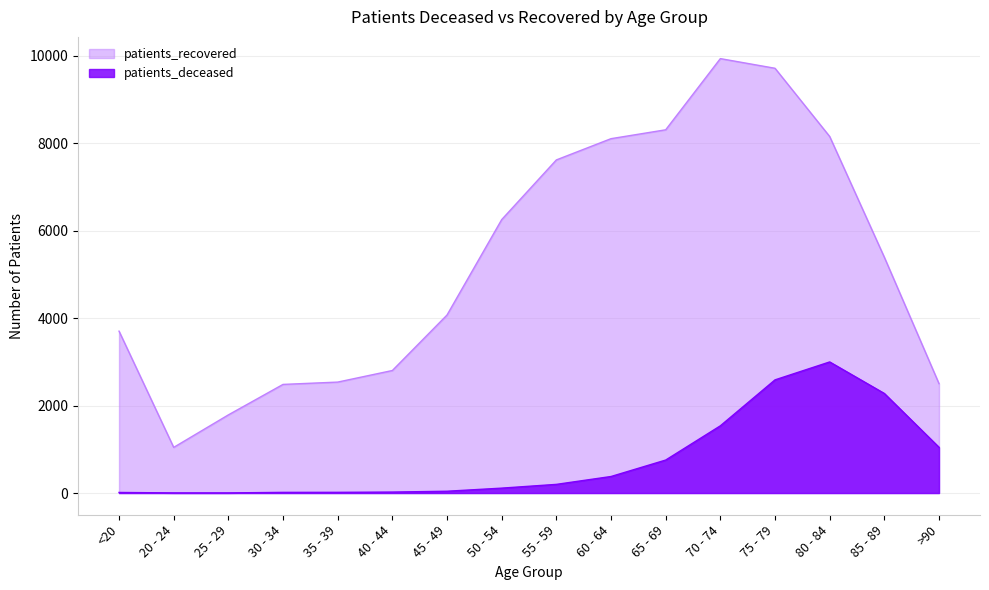

Reading left to right, what are all the values shown in this chart?

patients_deceased: <20=13	20 - 24=3	25 - 29=3	30 - 34=15	35 - 39=16	40 - 44=22	45 - 49=41	50 - 54=112	55 - 59=198	60 - 64=378	65 - 69=754	70 - 74=1537	75 - 79=2588	80 - 84=2998	85 - 89=2277	>90=1046
patients_recovered: <20=3702	20 - 24=1044	25 - 29=1787	30 - 34=2484	35 - 39=2537	40 - 44=2802	45 - 49=4071	50 - 54=6253	55 - 59=7618	60 - 64=8104	65 - 69=8307	70 - 74=9935	75 - 79=9714	80 - 84=8154	85 - 89=5392	>90=2501